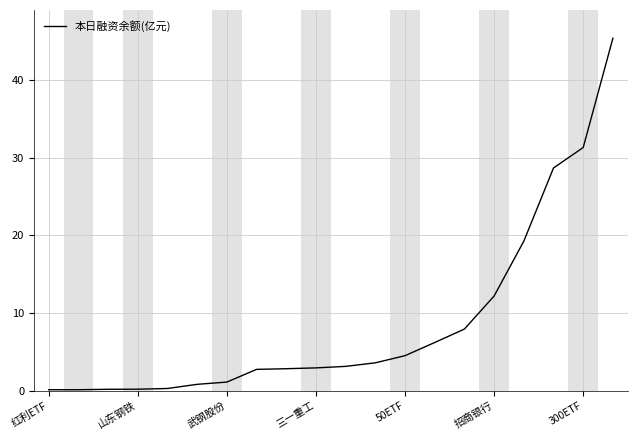

What is the difference between the maximum and minimum values?

45.3